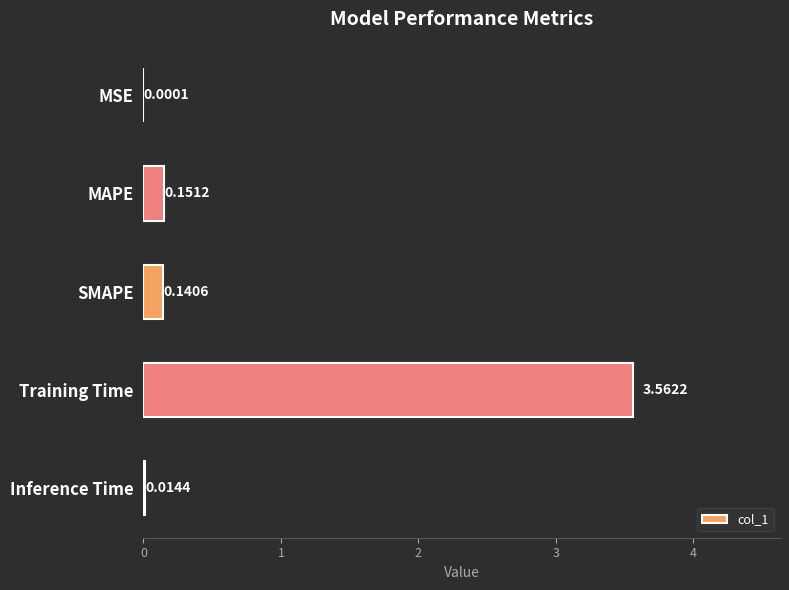

Which has a higher value, MAPE or Inference Time?

MAPE